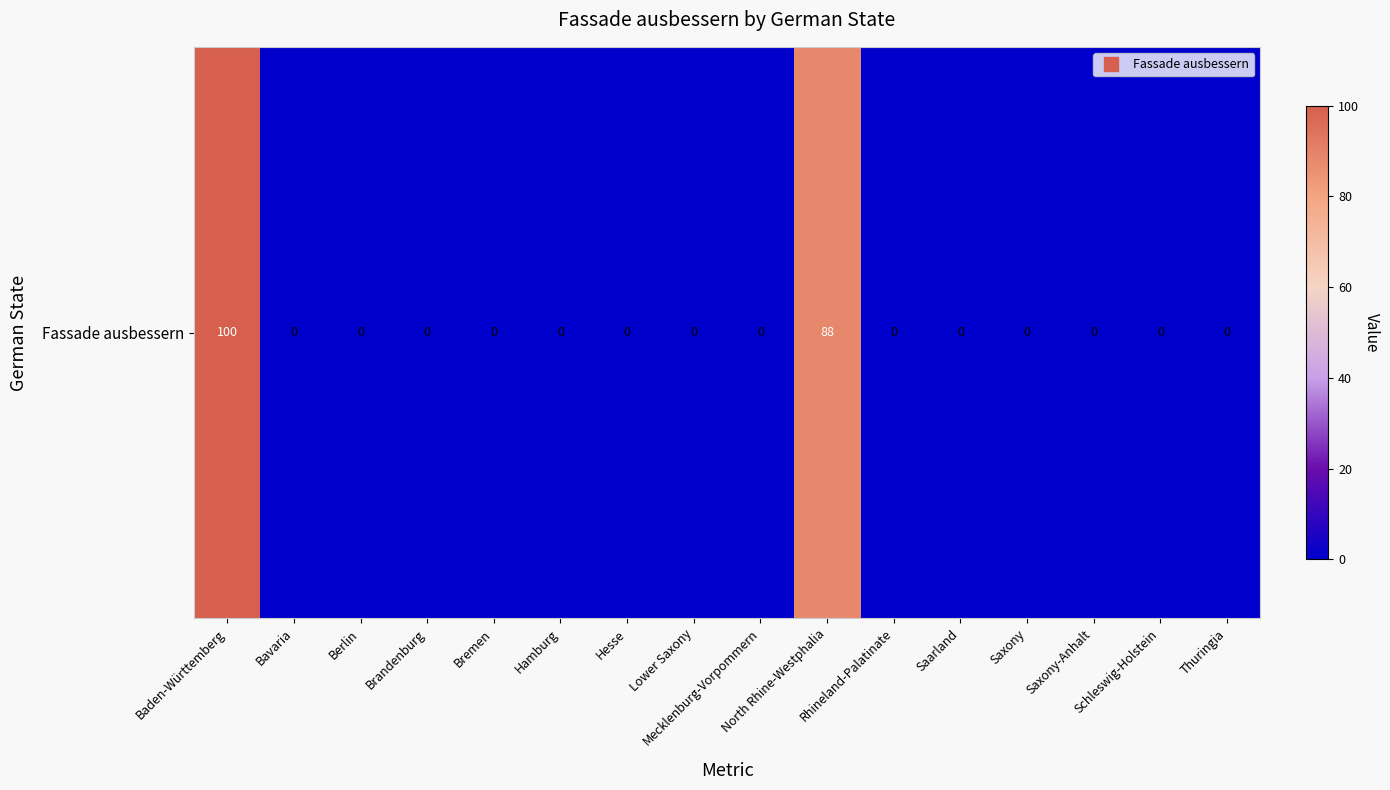

What is the difference between the maximum and minimum values?

100